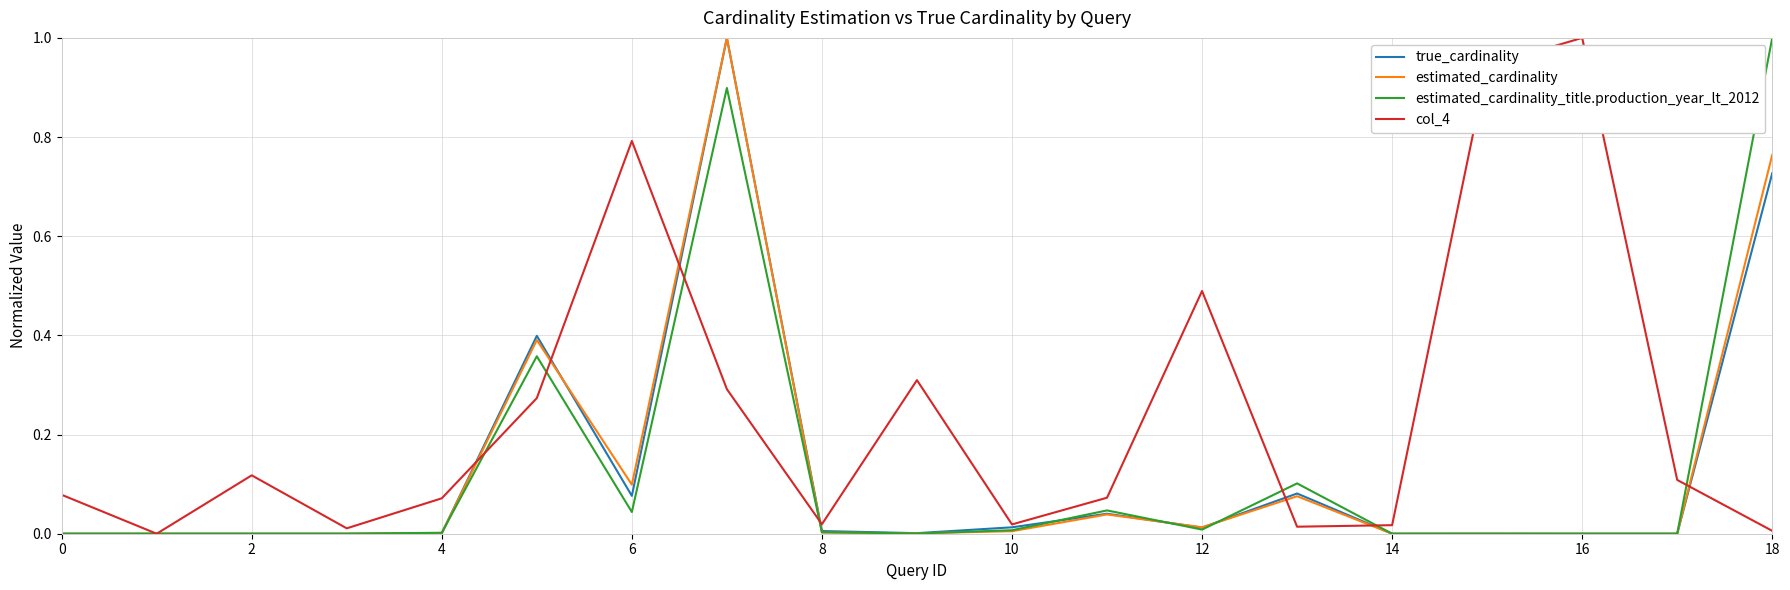

What is the maximum value for true_cardinality?

1.0